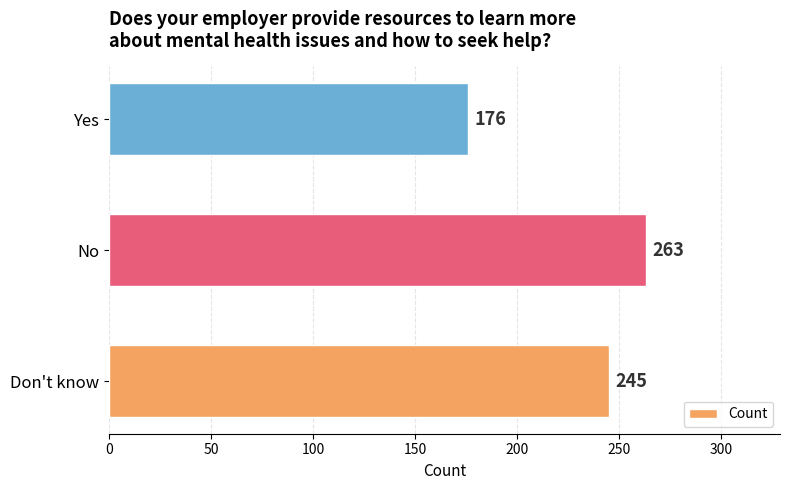

What is the minimum value shown in the chart?

176